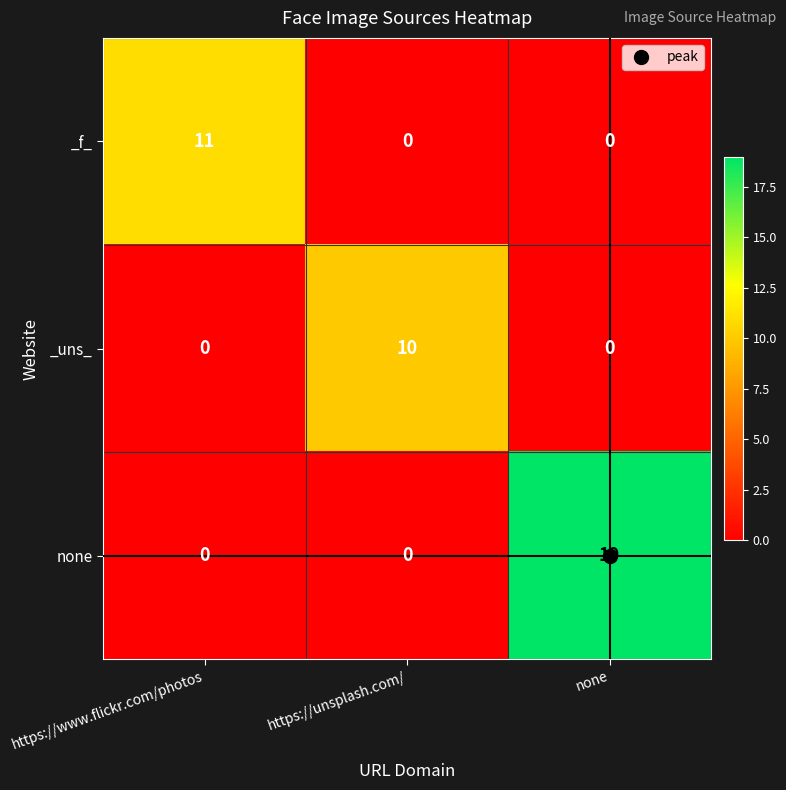

The value of none at https://unsplash.com/ is -9. True or false?

False